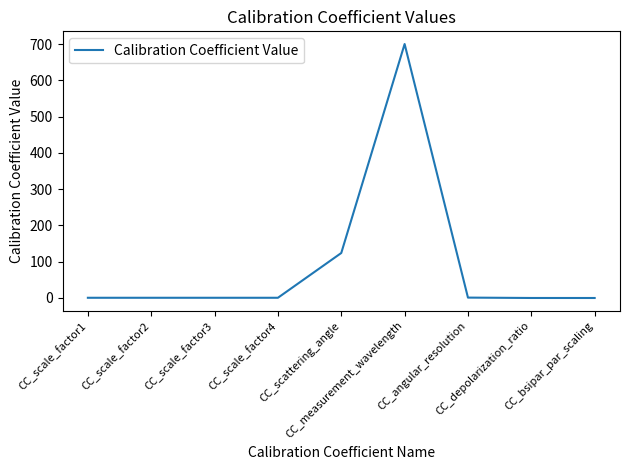

What is the average value?

92.0